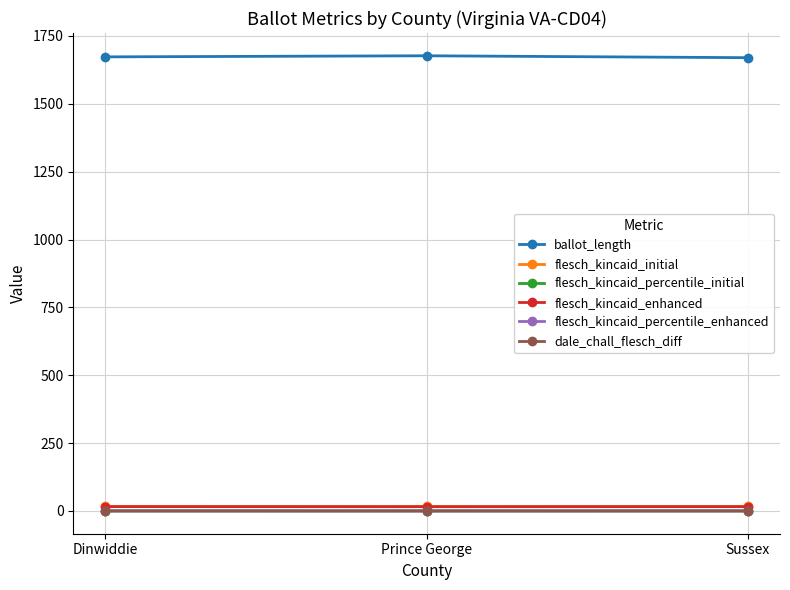

What is the label of the 1st point from the left?

Dinwiddie